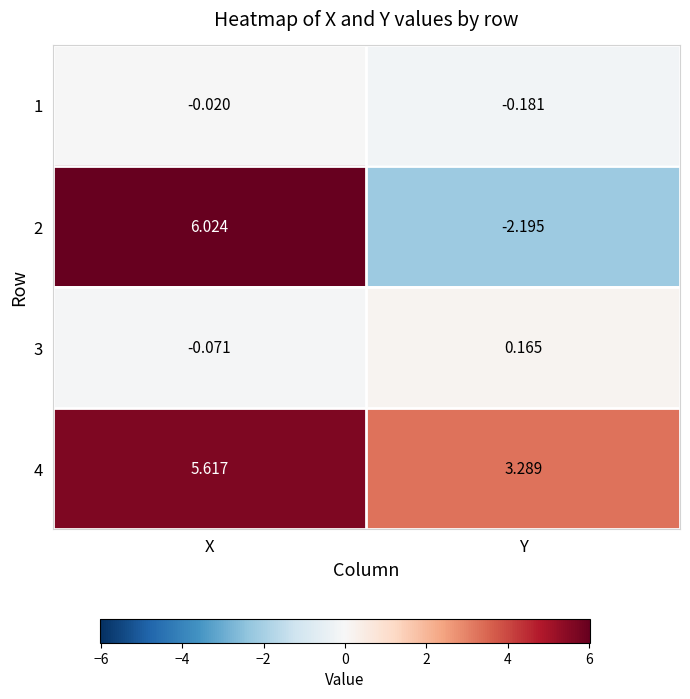

Rank the categories by 3 value from lowest to highest.

X, Y